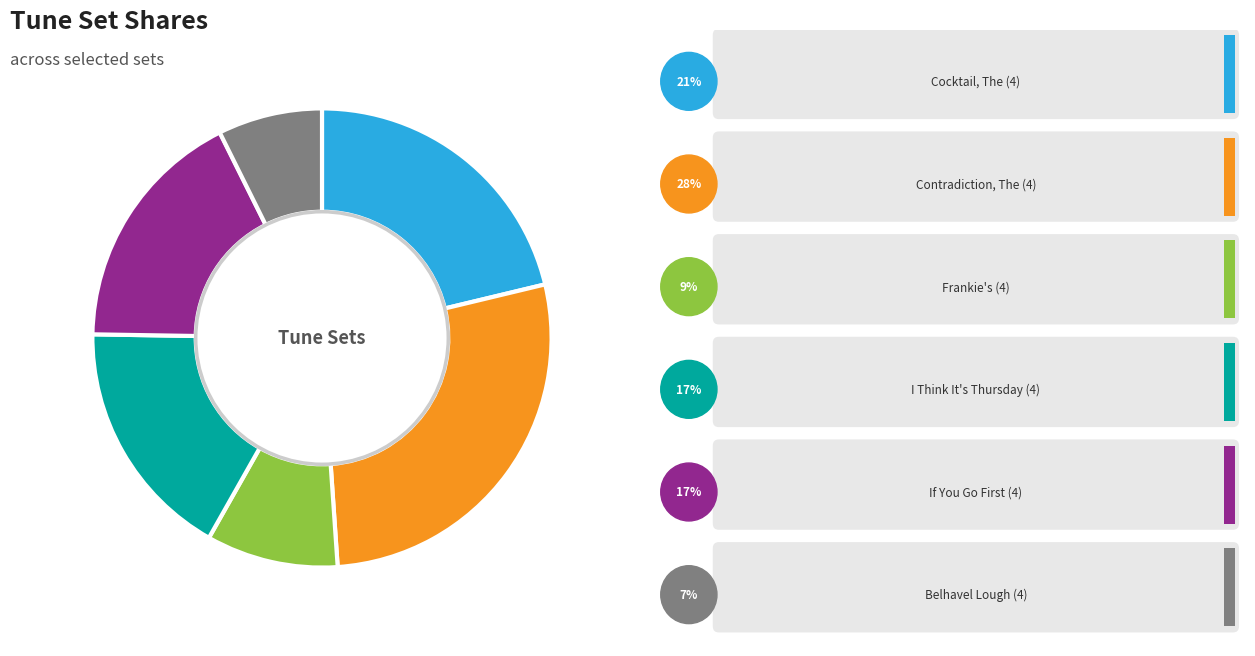

Is there a majority slice in this chart?

No